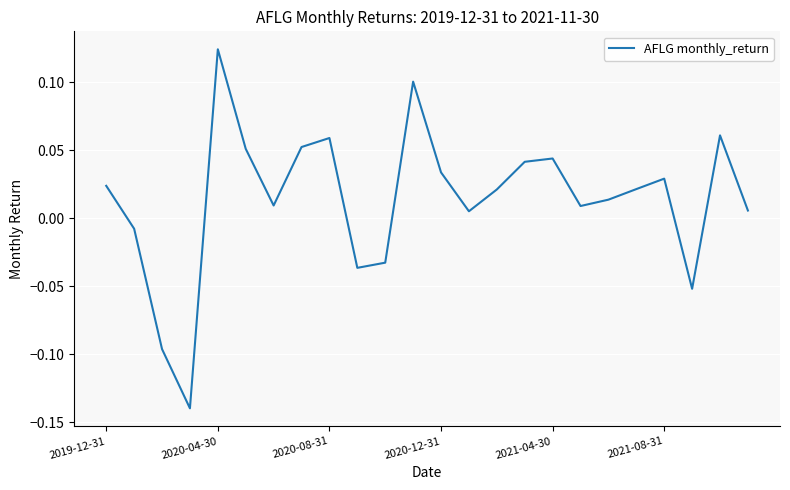

Is this an area chart (filled region under the line)?

No